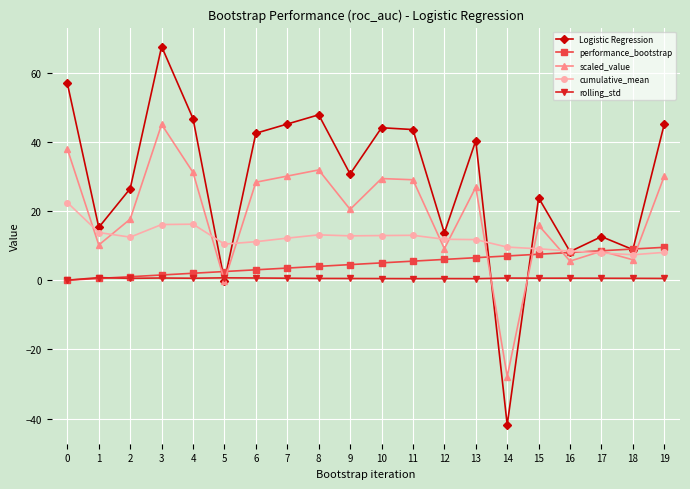

Does the chart have visible grid lines?

Yes